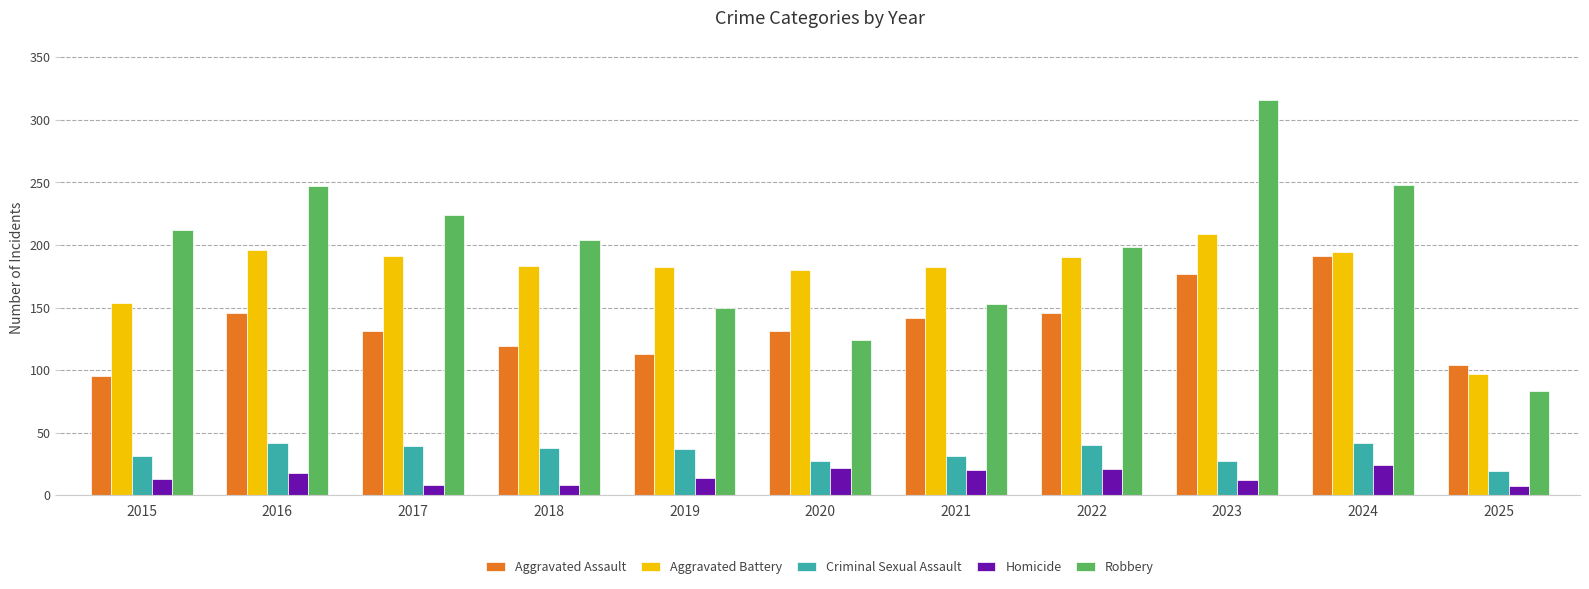

The value of Homicide at 2020 is 22. True or false?

True